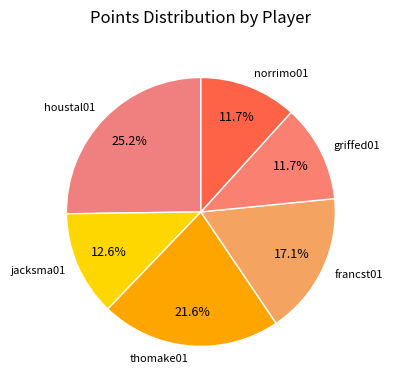

Which category has the biggest portion of the pie?

houstal01